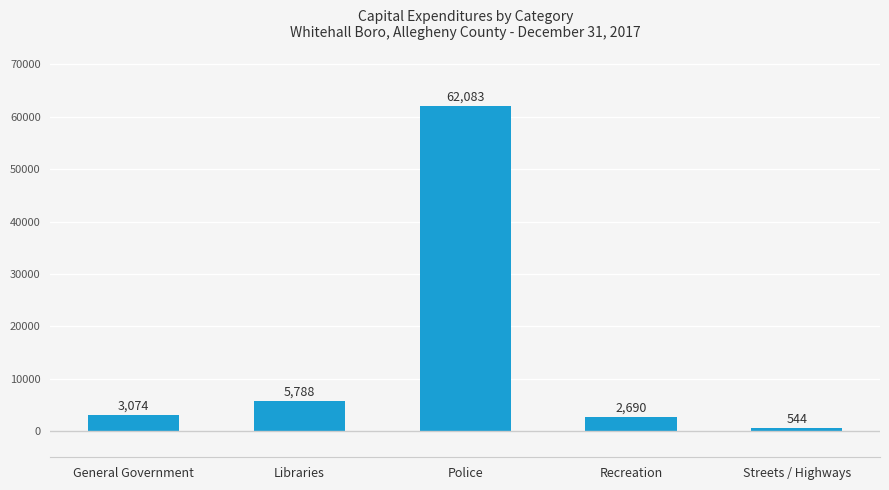

Count the number of categories in the chart.

5